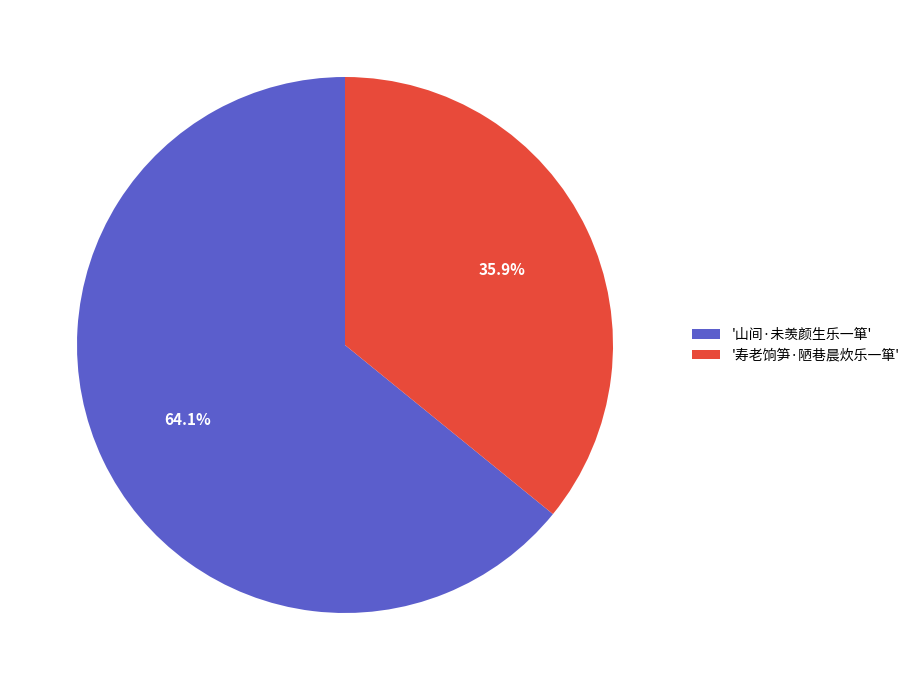

Which category has the biggest portion of the pie?

'山间·未羡颜生乐一箪'